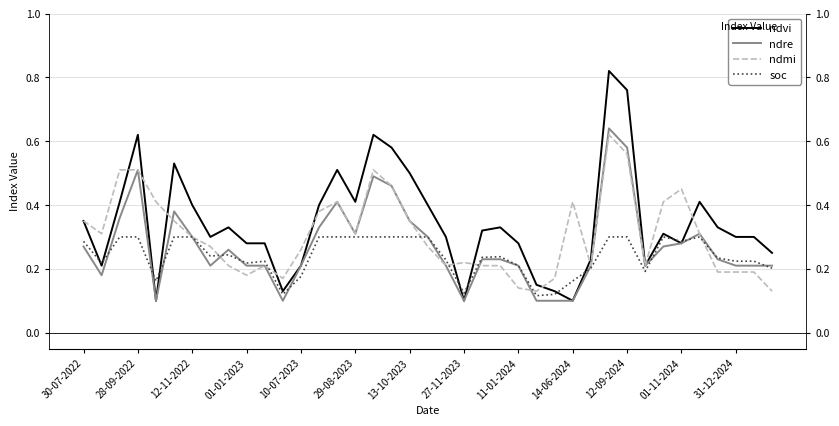

What is the difference between the maximum and minimum values in the ndmi series?

0.5